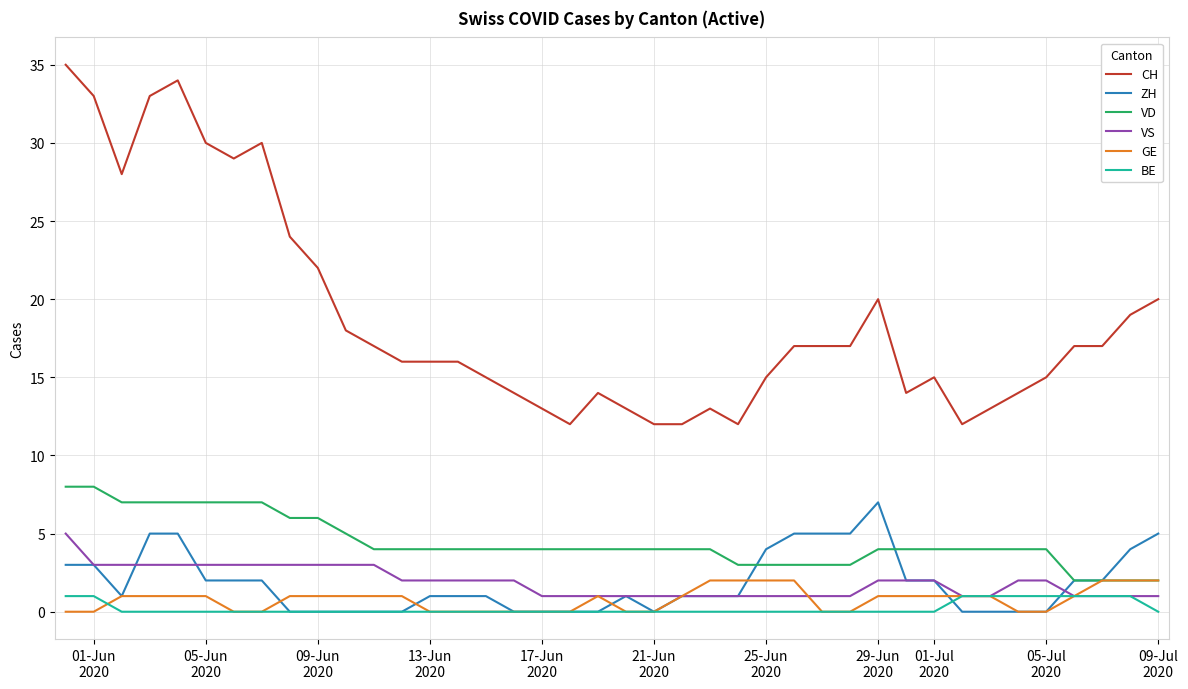

True or false: CH and VD intersect in this chart.

False